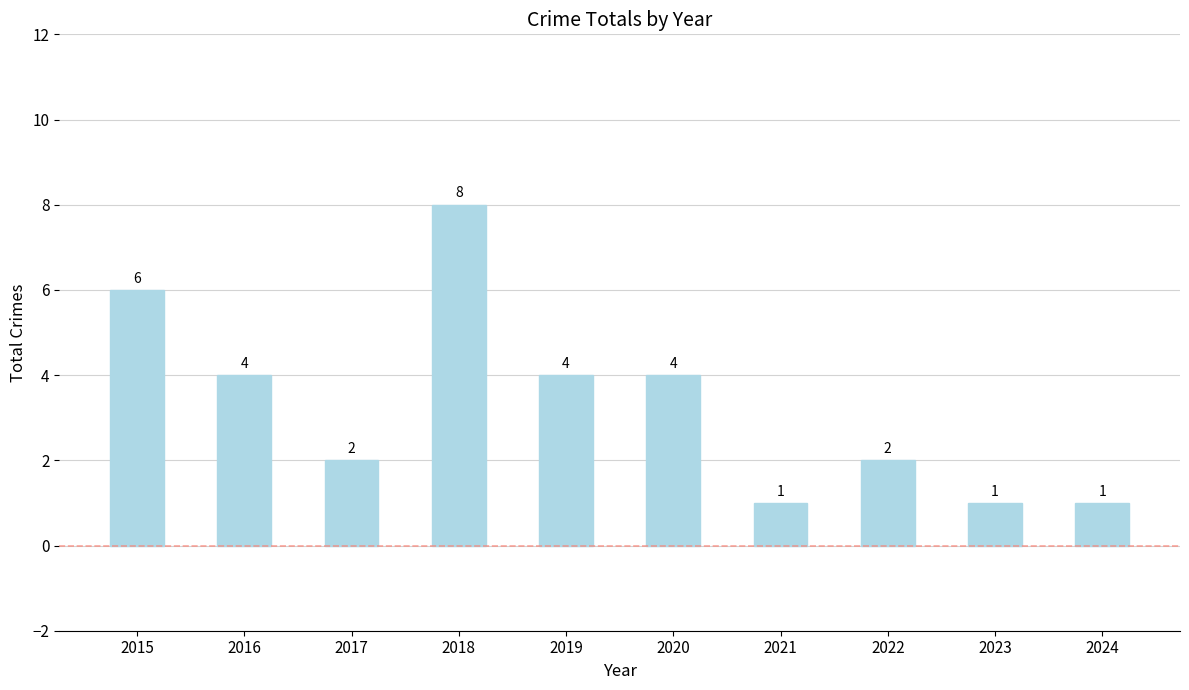

What is the difference between the second highest and second lowest values?

5